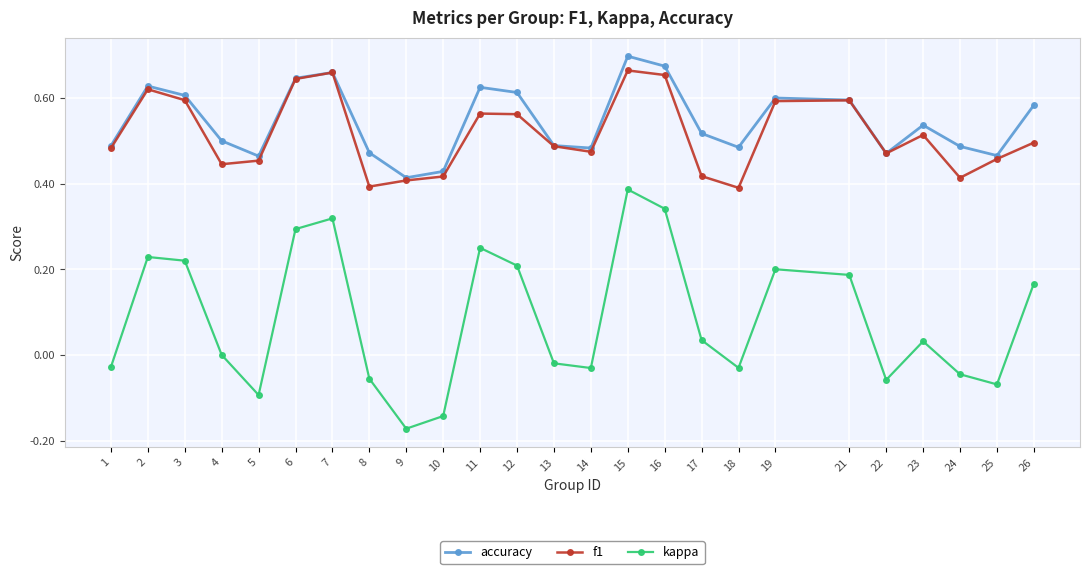

Which series has the largest range (max minus min)?

kappa